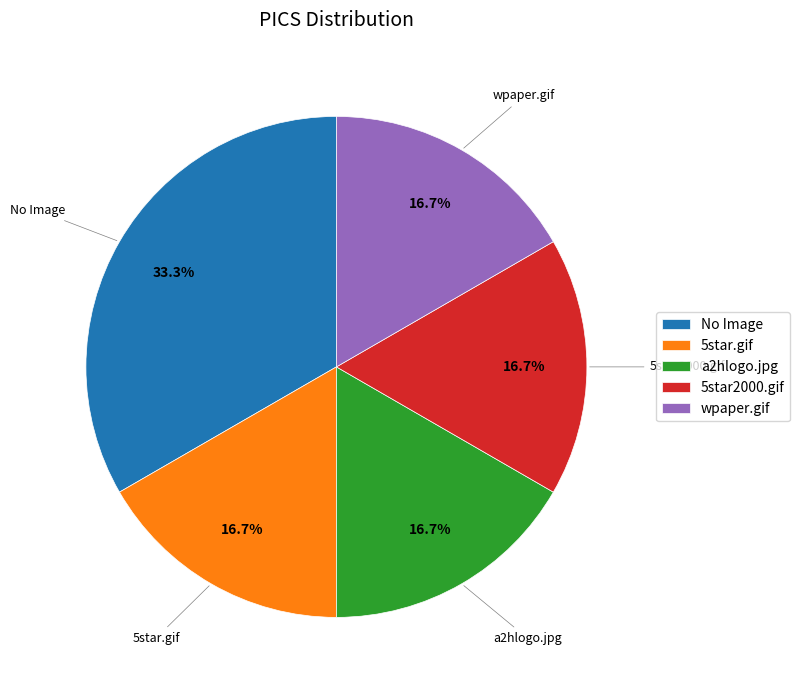

Count the number of slices in the pie.

5